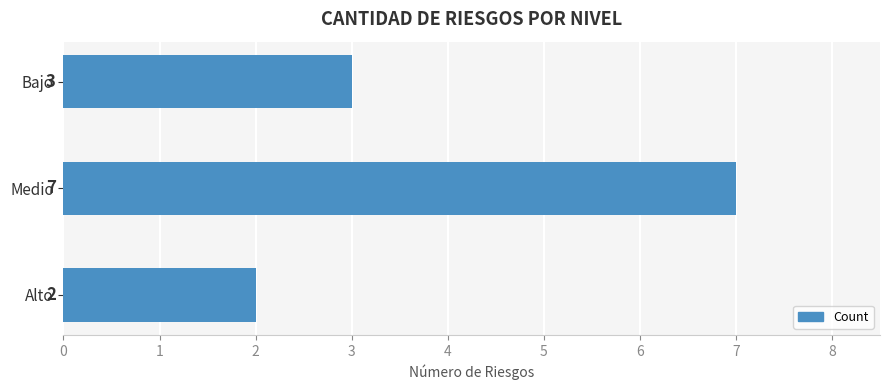

Rank the categories by value from lowest to highest.

Alto, Bajo, Medio